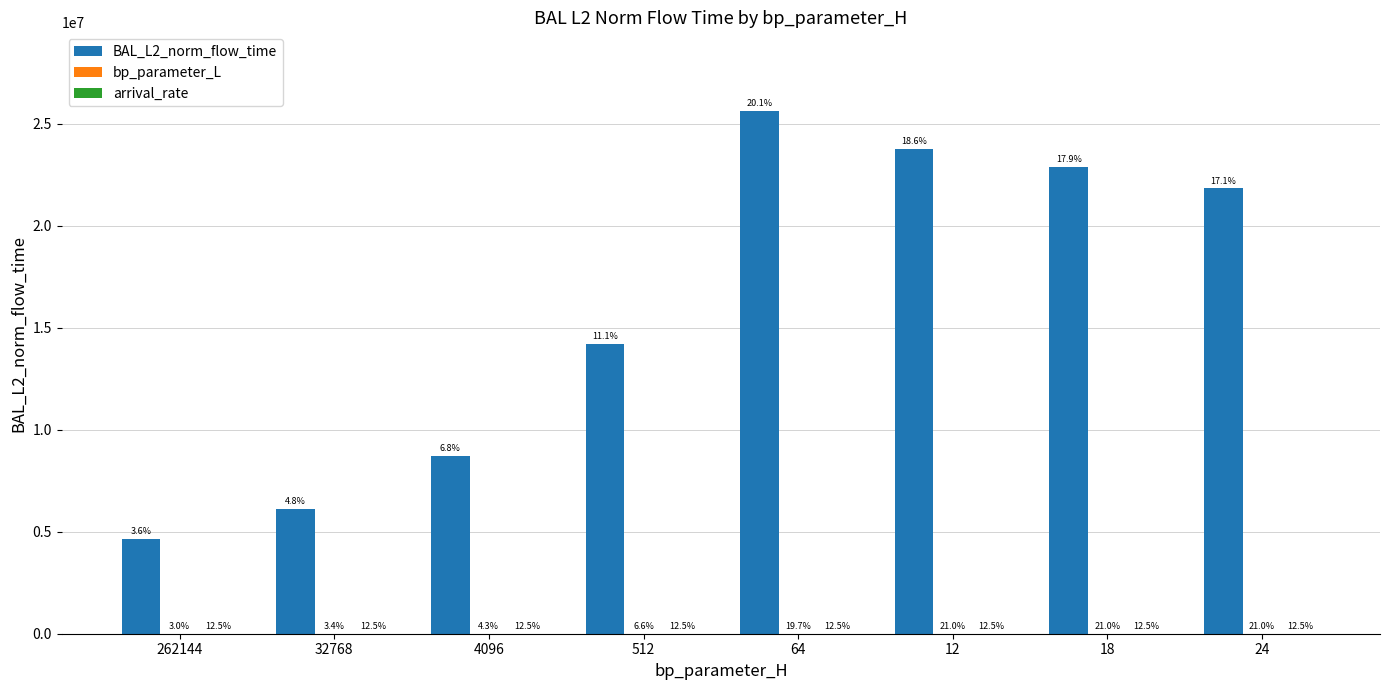

Does the chart contain stacked bars?

No